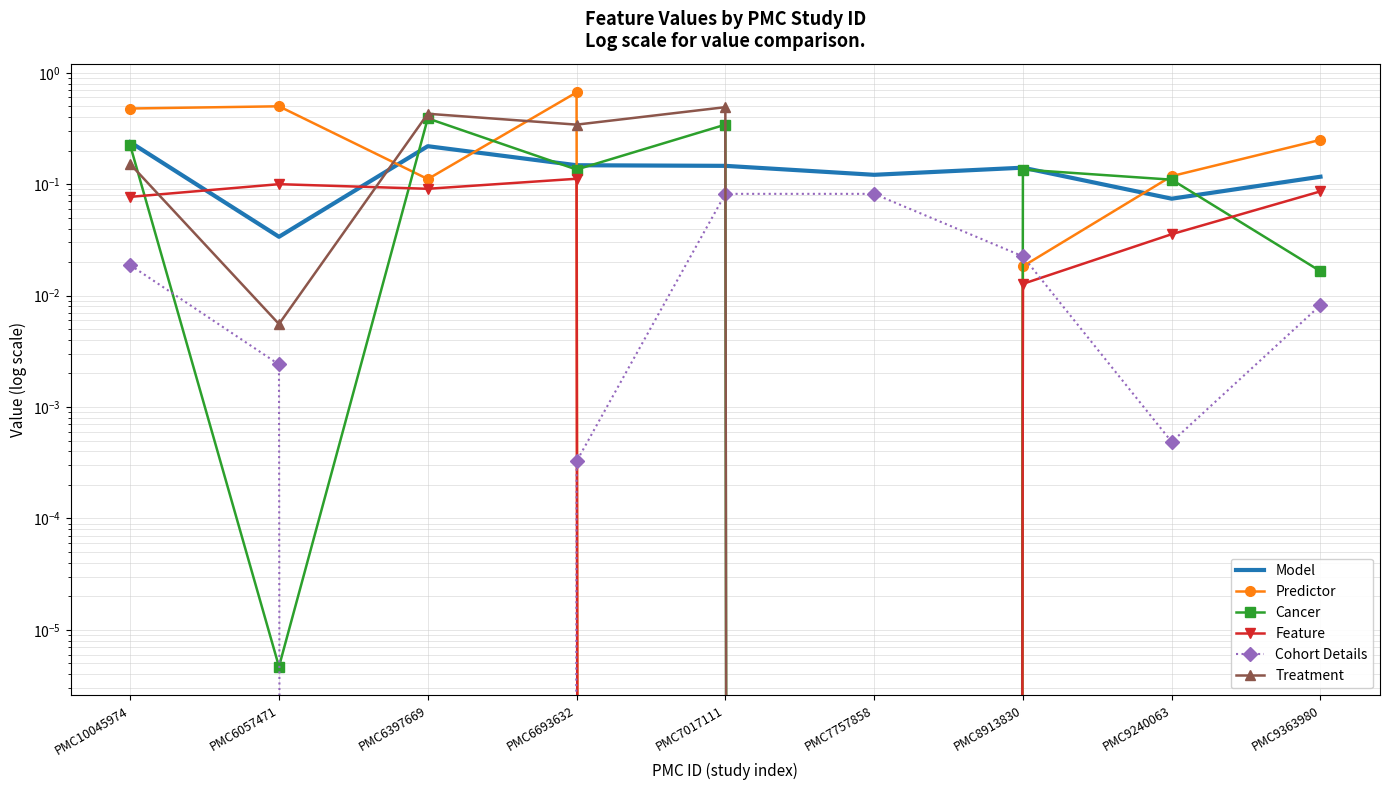

How many interior local peaks does the Feature series have?

2